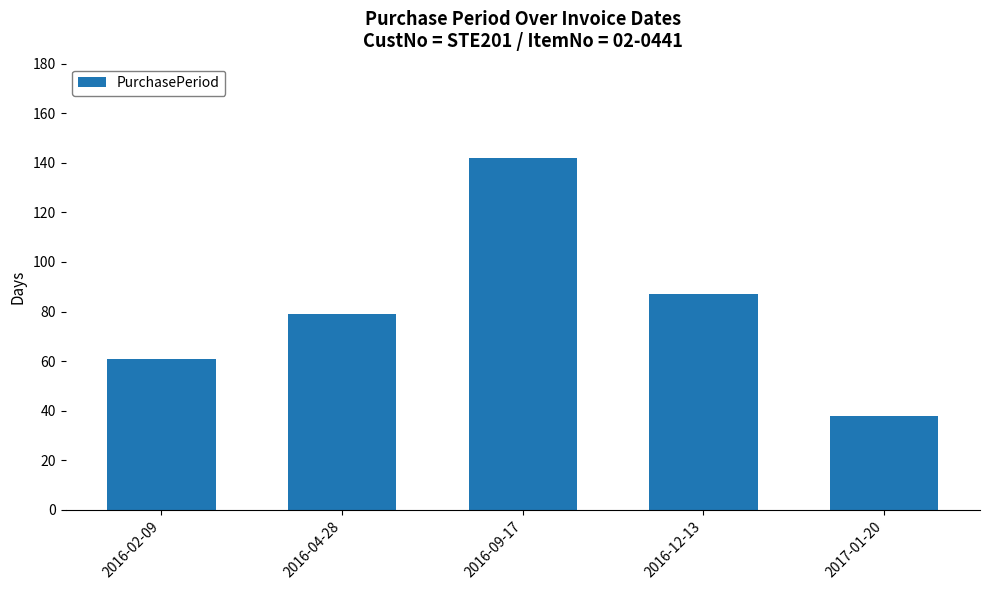

What is the difference between the second highest and second lowest values?

26